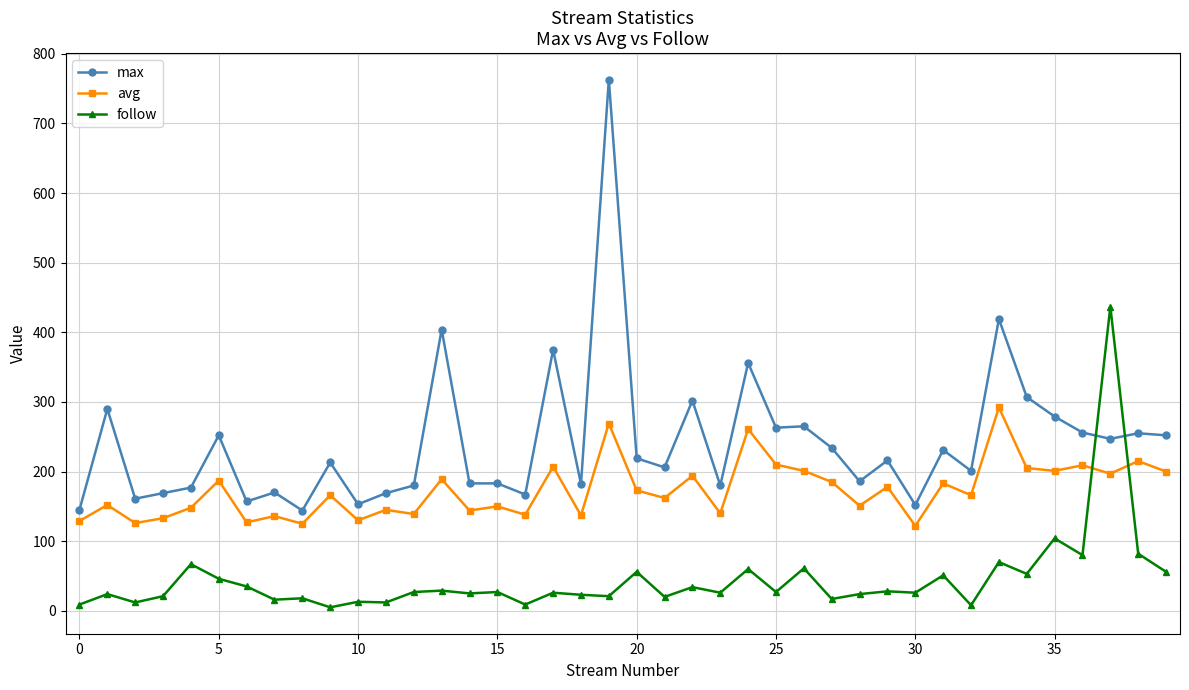

List the series in order of their overall mean, lowest first.

follow, avg, max